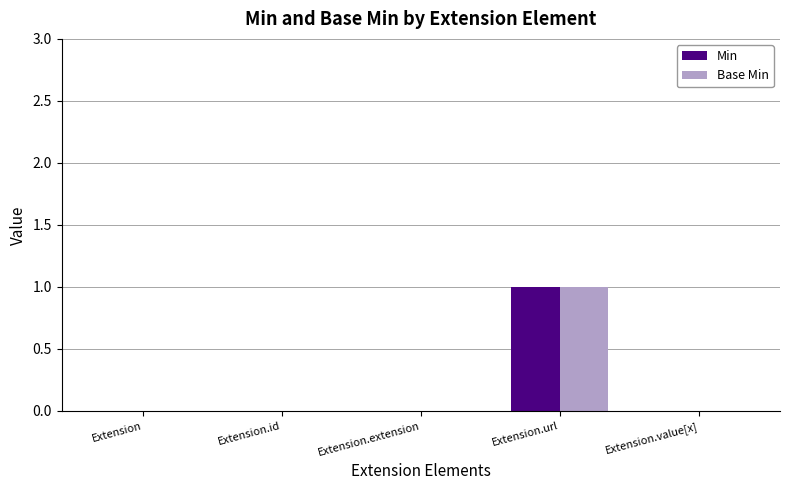

What is the total value across all series at Extension.url?

2